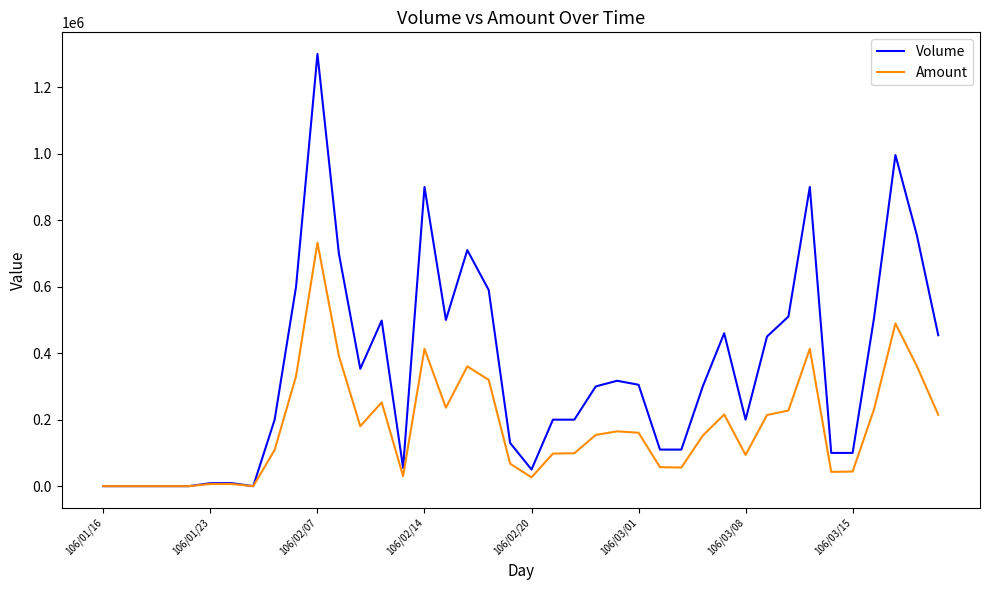

Which series has the largest range (max minus min)?

Volume